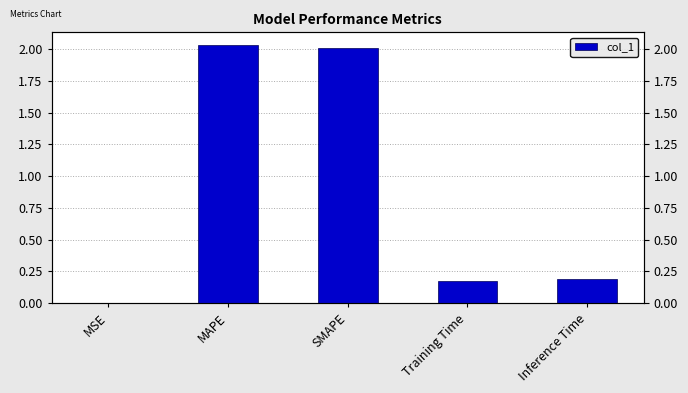

Reading right to left, transcribe all the data shown in this chart.

Inference Time=0.2	Training Time=0.2	SMAPE=2.0	MAPE=2.0	MSE=0.0